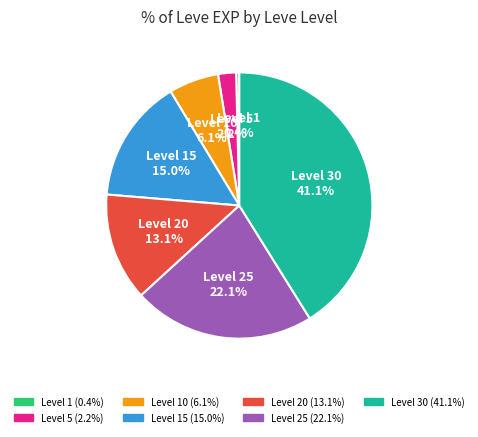

To the nearest percent, what is the average slice percentage?

14%